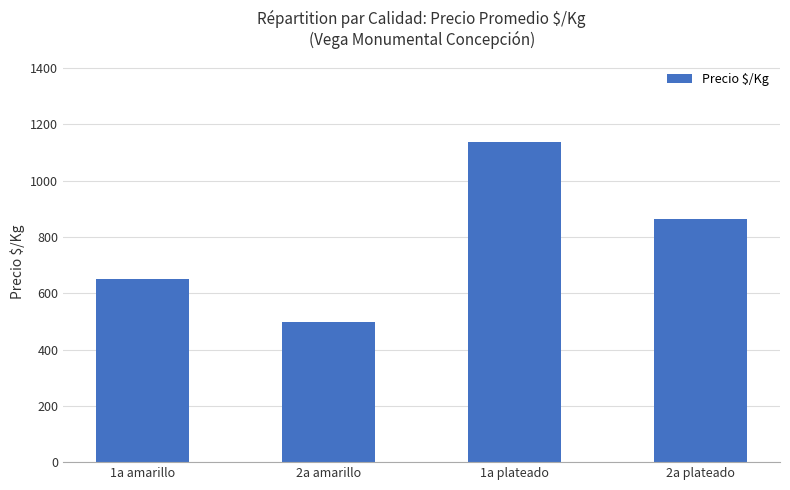

Rank the categories by value from lowest to highest.

2a amarillo, 1a amarillo, 2a plateado, 1a plateado